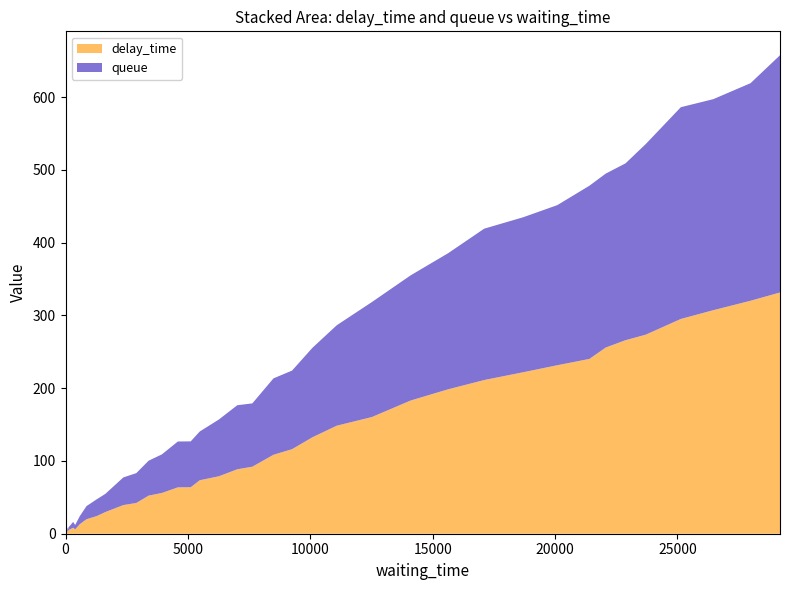

Reading left to right, what are all the values shown in this chart?

delay_time: 0=0.0	1=1.2	86=4.7	89=2.2	128=5.2	183=6.0	311=8.3	394=6.0	581=13.0	857=19.9	1269=24.2	1627=29.8	2363=39.4	2891=42.2	3396=52.4	3937=56.0	4591=63.7	5116=63.9	5485=73.5	6266=79.0	7018=88.6	7634=92.1	8498=108.5	9256=116.2	10091=132.6	11082=148.5	12517=160.3	14099=183.0	15632=198.5	17107=211.2	18701=221.9	20093=231.5	21406=240.2	22072=255.9	22880=265.9	23711=273.6	25142=295.1	26470=307.2	27990=320.2	29194=331.5
queue: 0=0.0	1=1.0	86=4.0	89=2.0	128=4.0	183=5.0	311=8.0	394=6.0	581=11.0	857=18.0	1269=23.0	1627=25.0	2363=38.0	2891=41.0	3396=48.0	3937=53.0	4591=63.0	5116=63.0	5485=67.0	6266=78.0	7018=88.0	7634=87.0	8498=105.0	9256=108.0	10091=123.0	11082=138.0	12517=158.0	14099=172.0	15632=187.0	17107=208.0	18701=213.0	20093=220.0	21406=238.0	22072=239.0	22880=243.0	23711=262.0	25142=291.0	26470=290.0	27990=299.0	29194=326.0